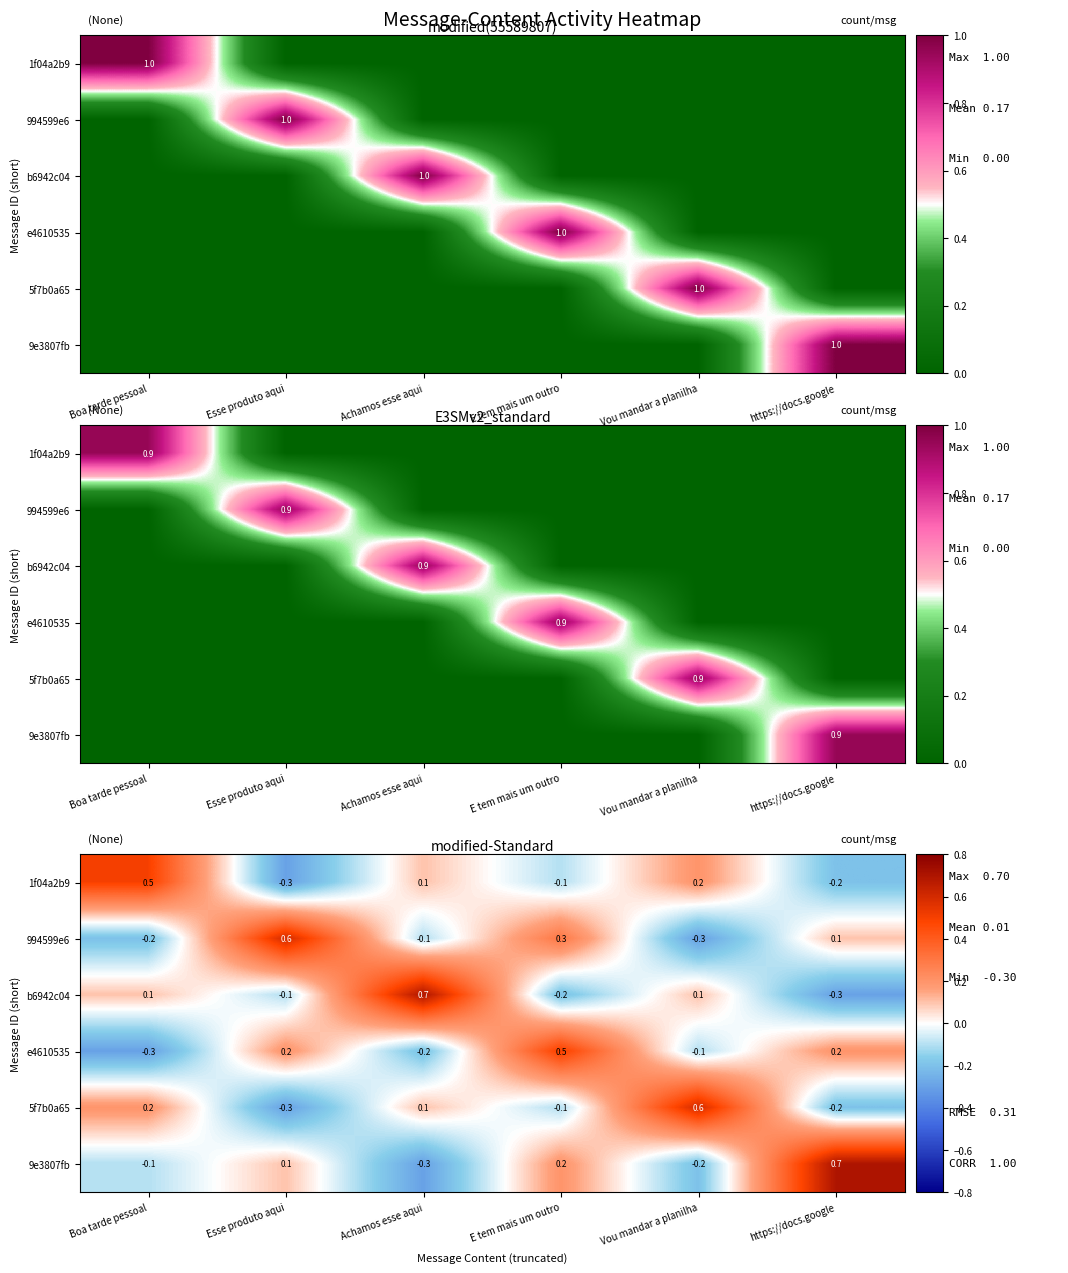

How many data points does each series have?

6